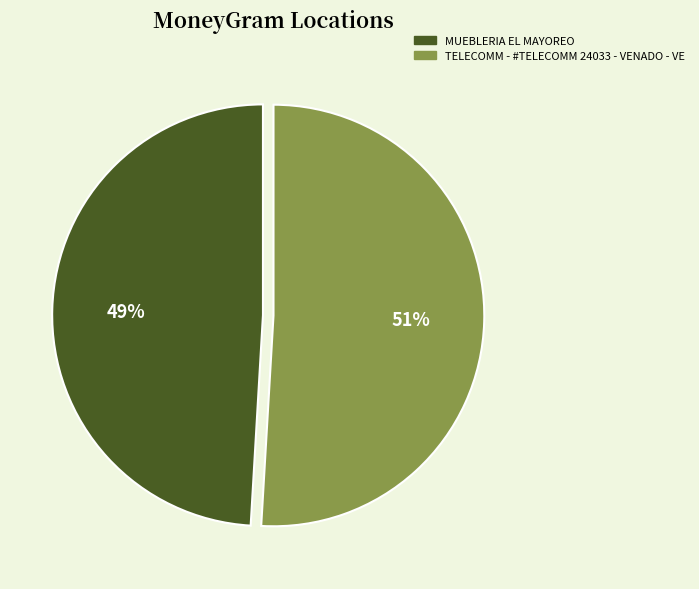

How many segments does this pie chart have?

2